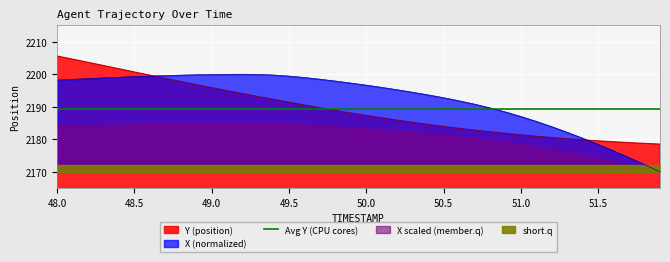

Where does the Y series first go above 2188?

48.0